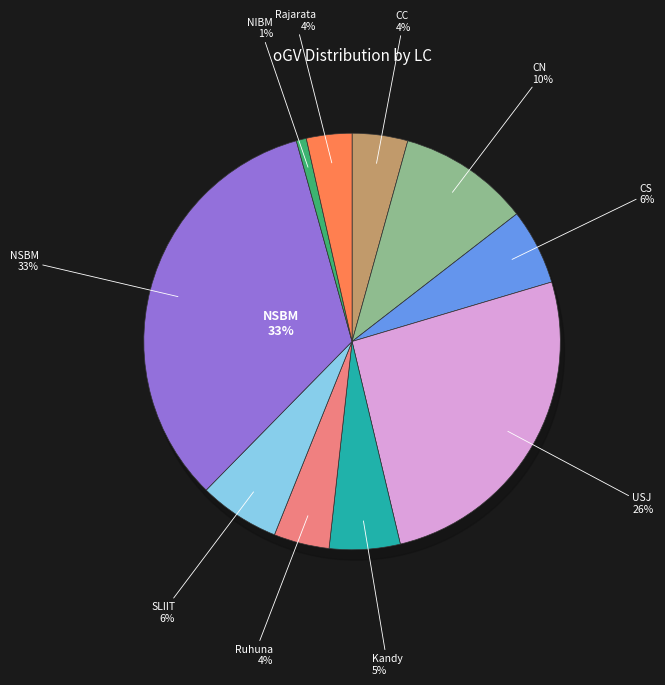

To the nearest percent, what percentage of the pie is Rajarata?

4%